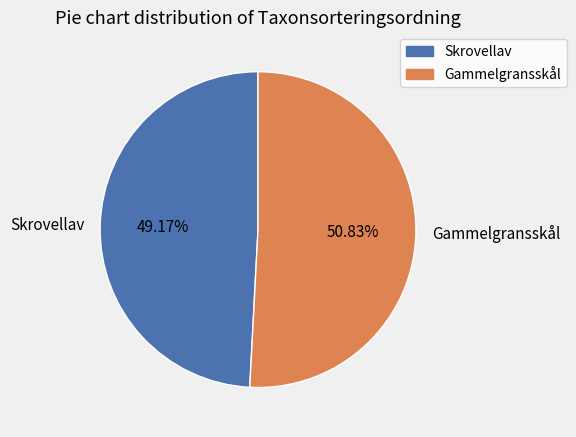

Between Skrovellav and Gammelgransskål, which is larger?

Gammelgransskål